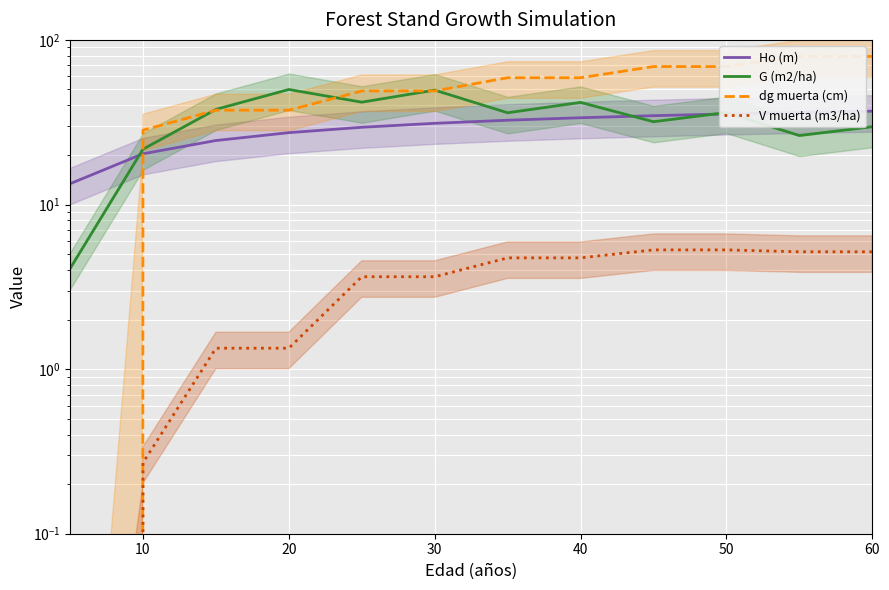

True or false: G (m2/ha) has more than 1 interior local peaks.

True